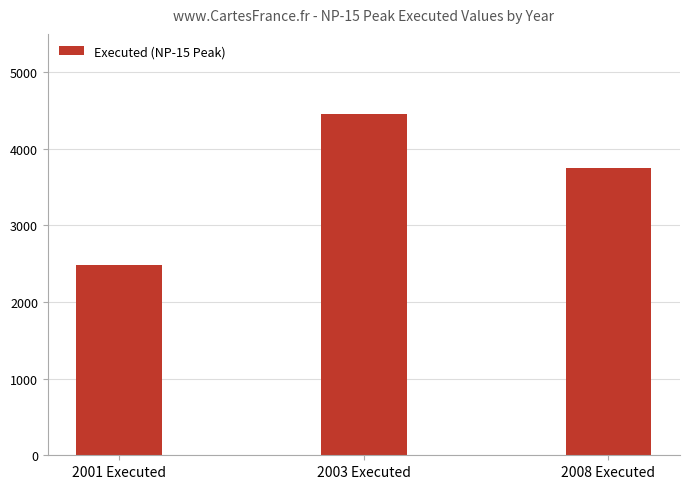

Between 2001 Executed and 2008 Executed, which is larger?

2008 Executed